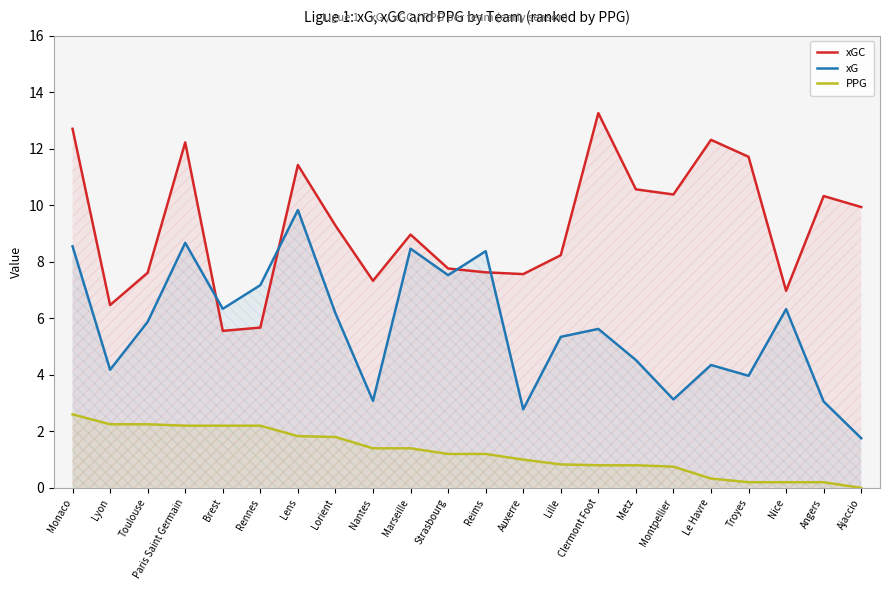

What is the sum of all PPG values?

27.6